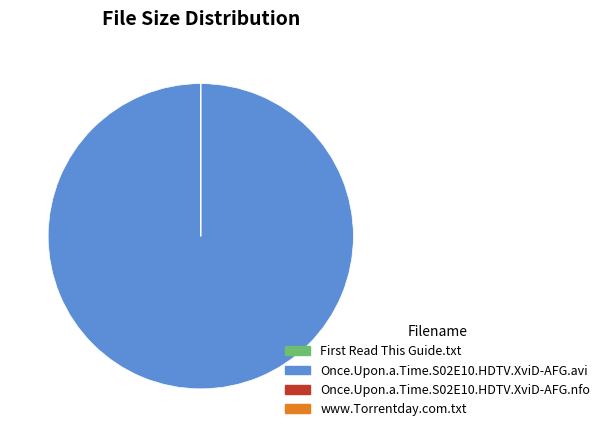

What is the majority slice?

Once.Upon.a.Time.S02E10.HDTV.XviD-AFG.avi